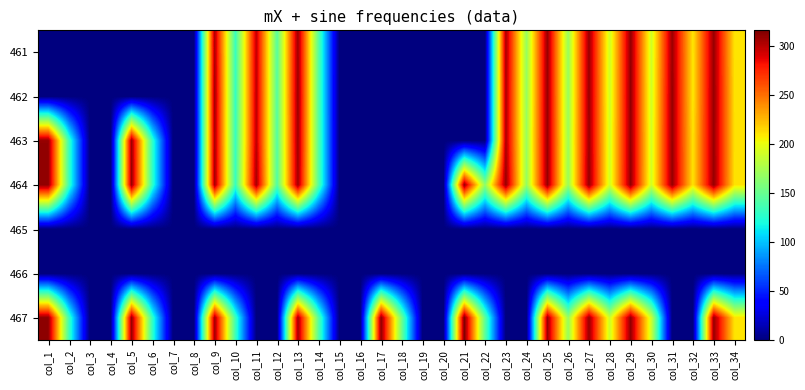

Reading left to right, what are all the values shown in this chart?

461: col_1=0.0	col_2=0.0	col_3=0.0	col_4=0.0	col_5=0.0	col_6=0.0	col_7=0.0	col_8=0.0	col_9=302.8	col_10=131.9	col_11=297.6	col_12=143.9	col_13=307.3	col_14=143.1	col_15=0.0	col_16=0.0	col_17=0.0	col_18=0.0	col_19=0.0	col_20=0.0	col_21=0.0	col_22=0.0	col_23=303.8	col_24=168.9	col_25=308.8	col_26=168.9	col_27=308.3	col_28=189.5	col_29=310.1	col_30=189.8	col_31=308.1	col_32=209.5	col_33=308.6	col_34=210.9
462: col_1=0.0	col_2=0.0	col_3=0.0	col_4=0.0	col_5=0.0	col_6=0.0	col_7=0.0	col_8=0.0	col_9=305.3	col_10=131.2	col_11=298.2	col_12=143.8	col_13=308.5	col_14=142.5	col_15=0.0	col_16=0.0	col_17=0.0	col_18=0.0	col_19=0.0	col_20=0.0	col_21=0.0	col_22=0.0	col_23=303.0	col_24=168.9	col_25=308.9	col_26=168.9	col_27=308.5	col_28=190.1	col_29=310.4	col_30=190.5	col_31=309.0	col_32=209.3	col_33=309.3	col_34=211.7
463: col_1=309.7	col_2=131.6	col_3=0.0	col_4=0.0	col_5=307.8	col_6=130.1	col_7=0.0	col_8=0.0	col_9=303.8	col_10=131.6	col_11=298.7	col_12=143.4	col_13=307.4	col_14=143.0	col_15=0.0	col_16=0.0	col_17=0.0	col_18=0.0	col_19=0.0	col_20=0.0	col_21=0.0	col_22=0.0	col_23=303.0	col_24=170.1	col_25=308.9	col_26=170.5	col_27=307.5	col_28=191.3	col_29=309.7	col_30=191.7	col_31=308.8	col_32=211.1	col_33=308.9	col_34=212.1
464: col_1=310.6	col_2=131.9	col_3=0.0	col_4=0.0	col_5=309.1	col_6=130.2	col_7=0.0	col_8=0.0	col_9=305.3	col_10=131.7	col_11=305.5	col_12=142.1	col_13=306.4	col_14=142.5	col_15=0.0	col_16=0.0	col_17=0.0	col_18=0.0	col_19=0.0	col_20=0.0	col_21=309.1	col_22=165.3	col_23=309.4	col_24=168.4	col_25=309.4	col_26=169.3	col_27=309.8	col_28=190.9	col_29=310.4	col_30=191.0	col_31=309.4	col_32=211.1	col_33=309.4	col_34=211.2
465: col_1=0.0	col_2=0.0	col_3=0.0	col_4=0.0	col_5=0.0	col_6=0.0	col_7=0.0	col_8=0.0	col_9=0.0	col_10=0.0	col_11=0.0	col_12=0.0	col_13=0.0	col_14=0.0	col_15=0.0	col_16=0.0	col_17=0.0	col_18=0.0	col_19=0.0	col_20=0.0	col_21=0.0	col_22=0.0	col_23=0.0	col_24=0.0	col_25=0.0	col_26=0.0	col_27=0.0	col_28=0.0	col_29=0.0	col_30=0.0	col_31=0.0	col_32=0.0	col_33=0.0	col_34=0.0
466: col_1=0.0	col_2=0.0	col_3=0.0	col_4=0.0	col_5=0.0	col_6=0.0	col_7=0.0	col_8=0.0	col_9=0.0	col_10=0.0	col_11=0.0	col_12=0.0	col_13=0.0	col_14=0.0	col_15=0.0	col_16=0.0	col_17=0.0	col_18=0.0	col_19=0.0	col_20=0.0	col_21=0.0	col_22=0.0	col_23=0.0	col_24=0.0	col_25=0.0	col_26=0.0	col_27=0.0	col_28=0.0	col_29=0.0	col_30=0.0	col_31=0.0	col_32=0.0	col_33=0.0	col_34=0.0
467: col_1=311.1	col_2=133.0	col_3=0.0	col_4=0.0	col_5=308.9	col_6=130.9	col_7=0.0	col_8=0.0	col_9=305.9	col_10=132.6	col_11=0.0	col_12=0.0	col_13=305.4	col_14=143.0	col_15=0.0	col_16=0.0	col_17=311.7	col_18=152.5	col_19=0.0	col_20=0.0	col_21=315.9	col_22=146.2	col_23=0.0	col_24=0.0	col_25=308.0	col_26=168.7	col_27=308.8	col_28=188.6	col_29=310.4	col_30=188.9	col_31=0.0	col_32=0.0	col_33=309.1	col_34=210.9